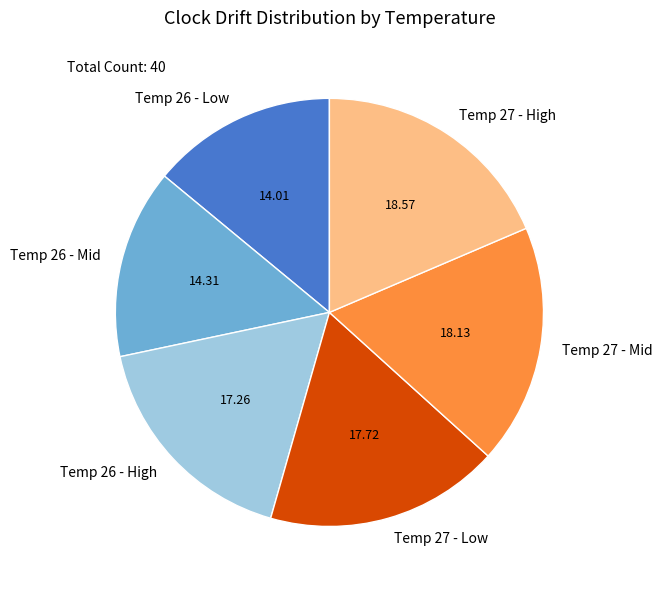

Combined, do Temp 27 - Mid and Temp 26 - Mid account for over 50%?

No